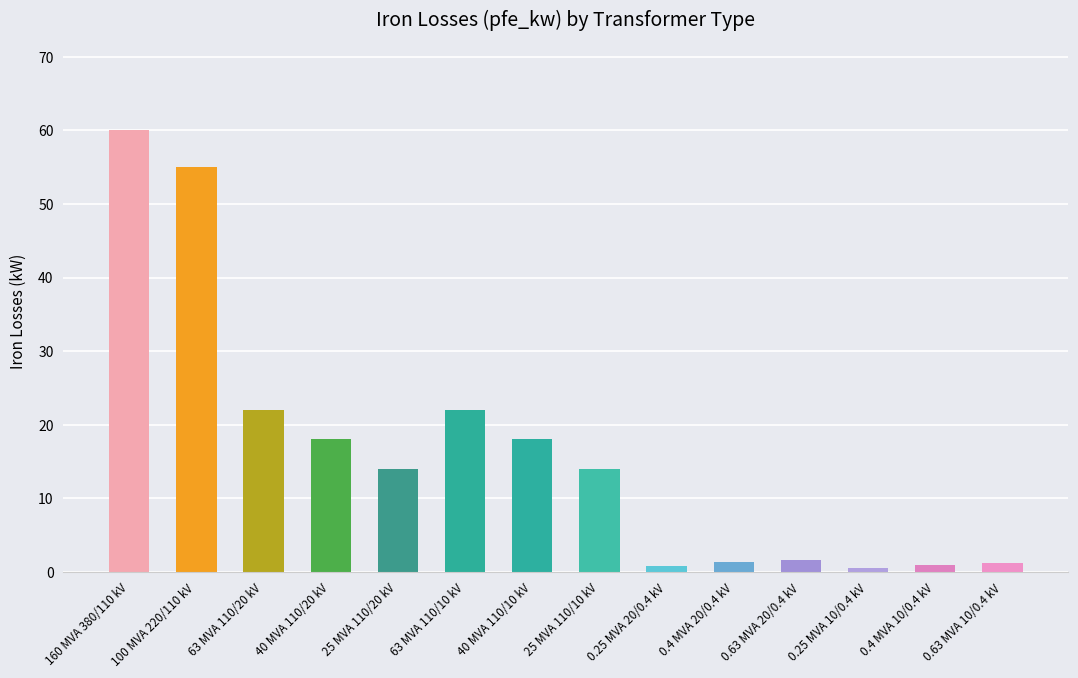

What is the average value?

16.4